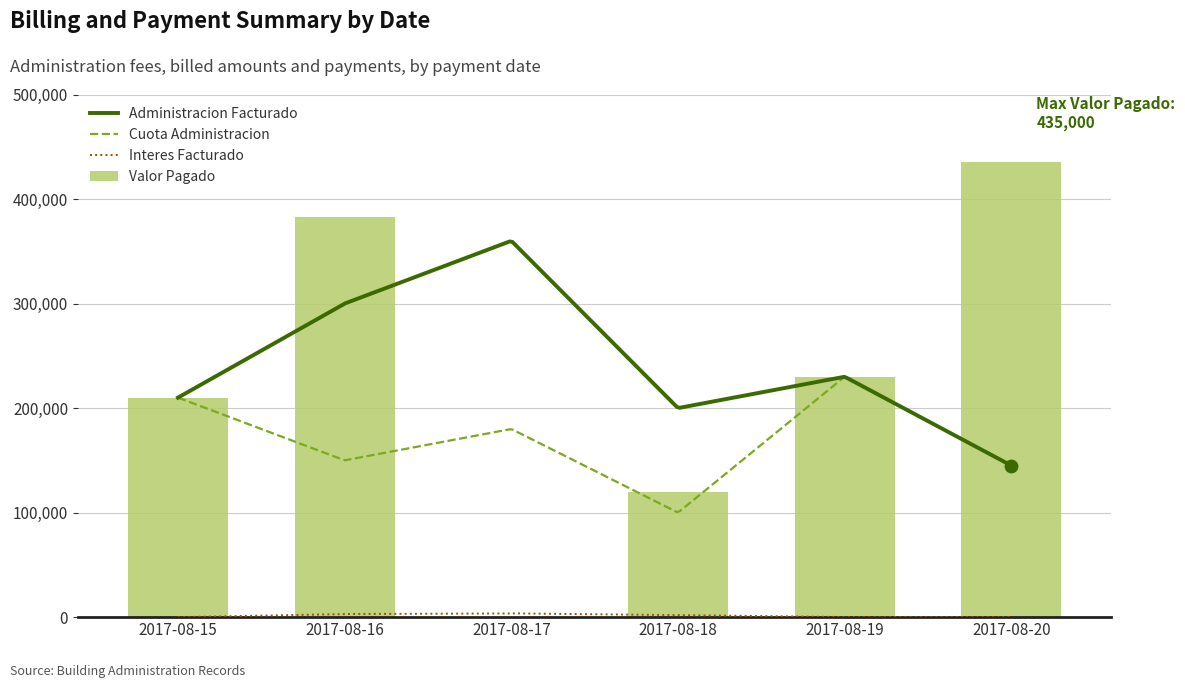

At which category is the sum across all series the highest?

2017-08-16